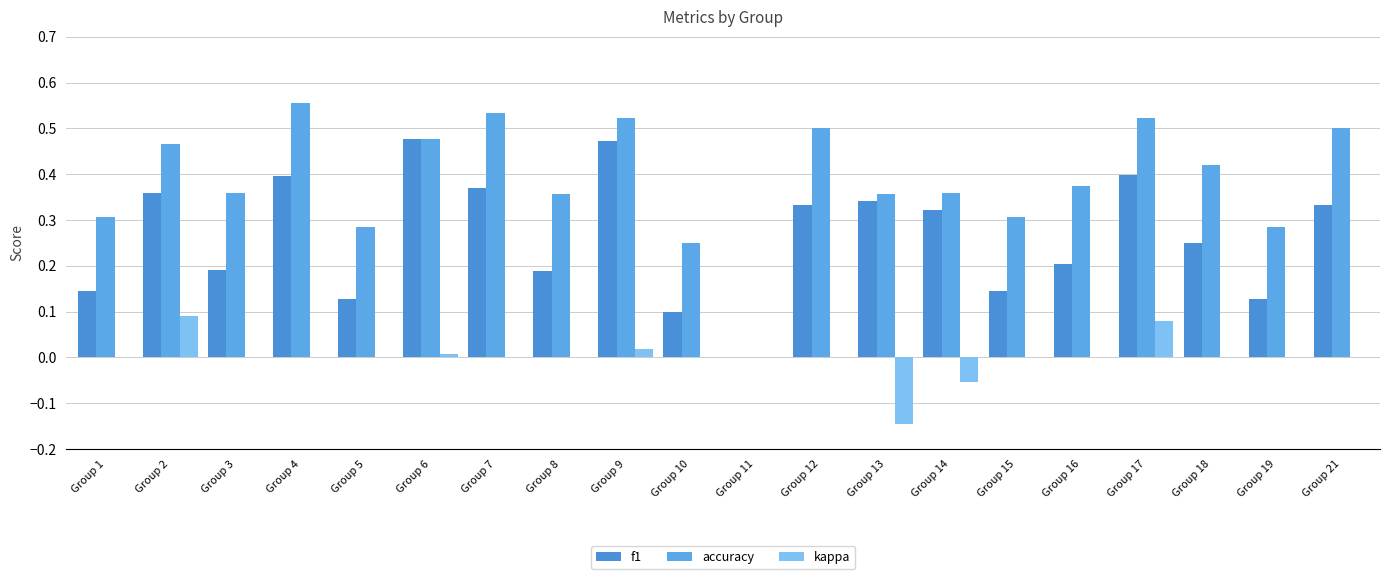

Does the chart contain stacked bars?

No